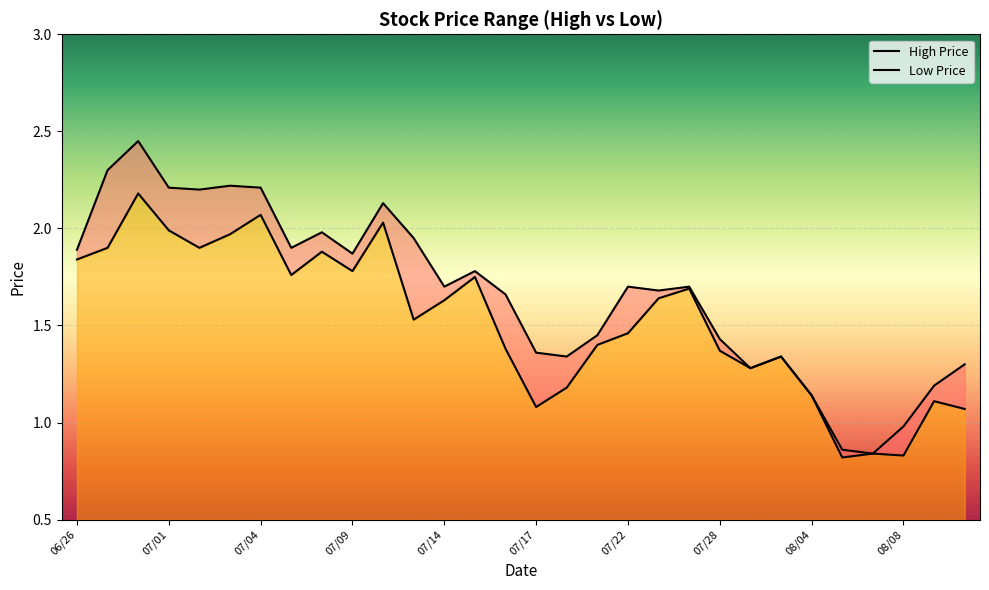

What is the minimum value shown in the chart?

0.8